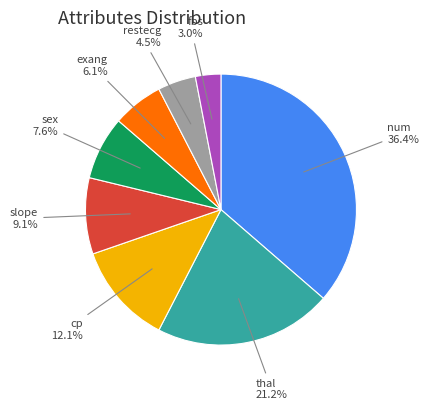

How many slices are in this pie chart?

8